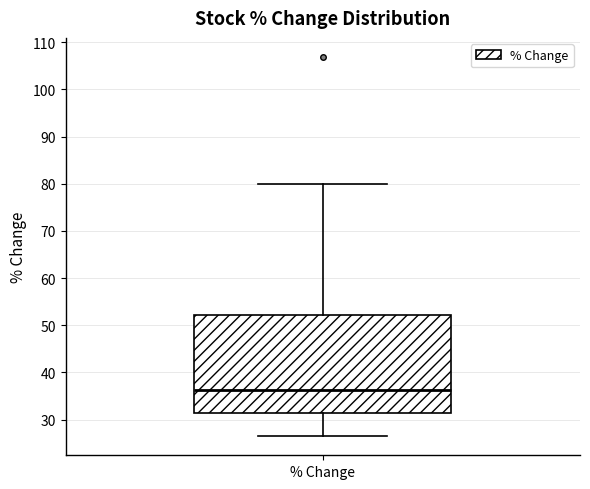

Transcribe this box plot: give where the median line is, the range the box spans, and where the two whiskers end, as read against the y-axis. The values are not printed on the chart, so give them approximately, as read against the axis.

median 36, box 31 to 52, whiskers 26 to 80